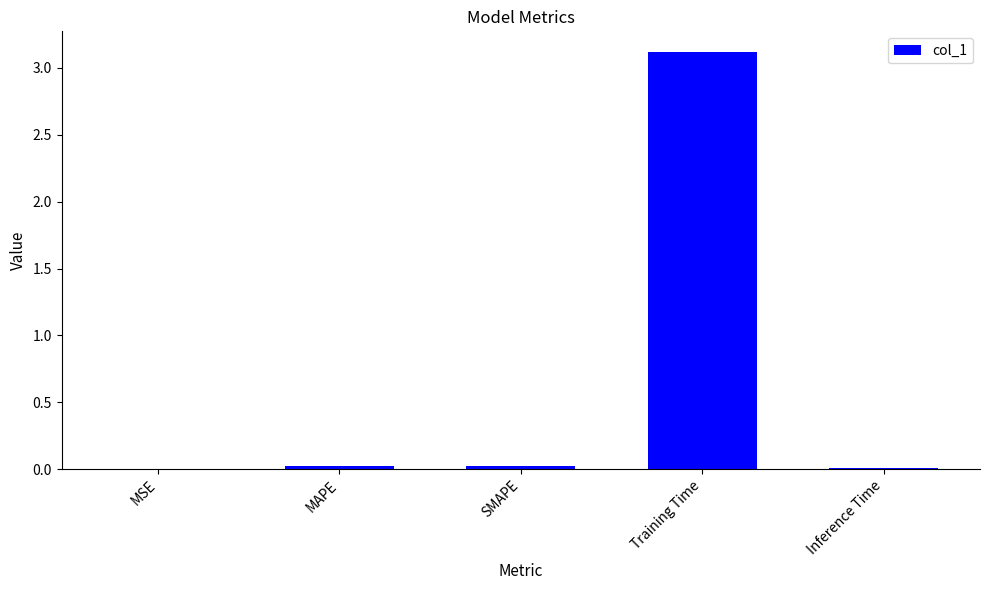

Which has a higher value, Inference Time or Training Time?

Training Time